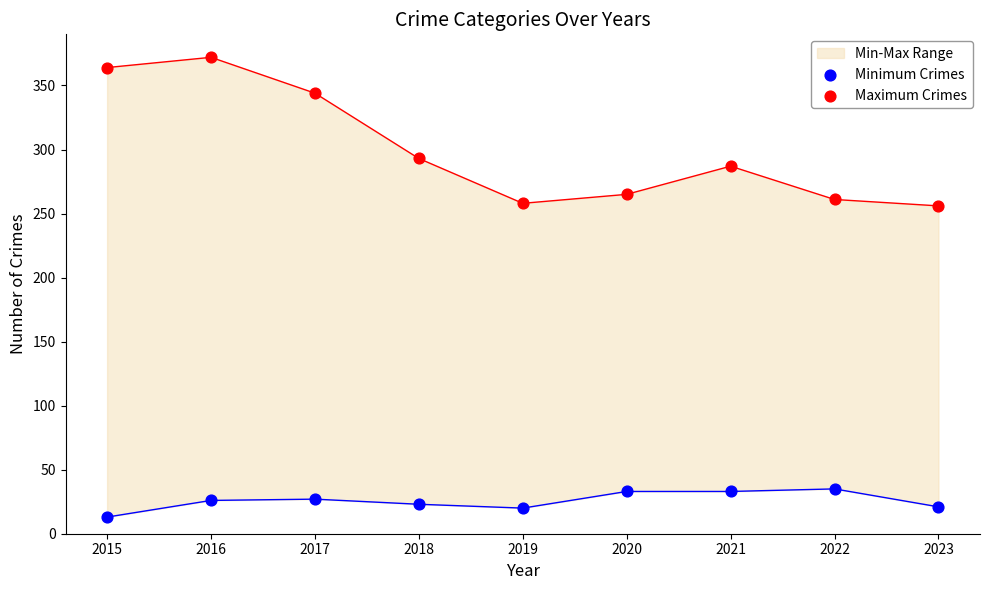

At how many categories does at least one series exceed 86?

9